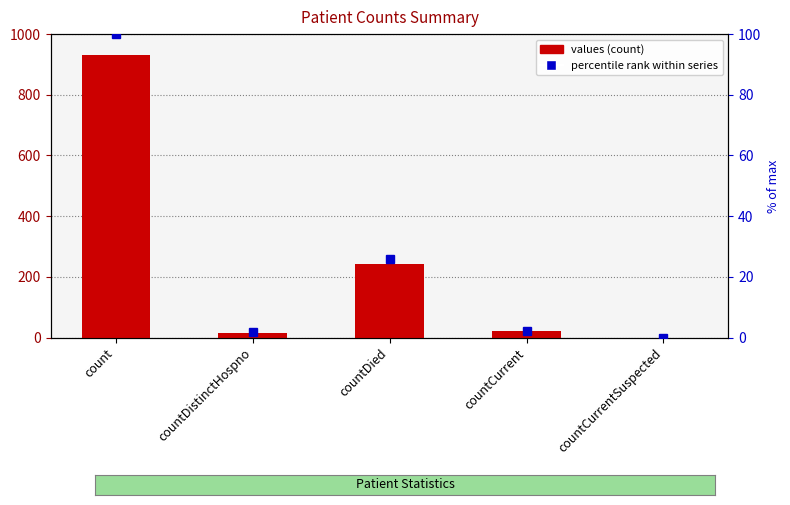

Which series has the largest total across all categories?

values